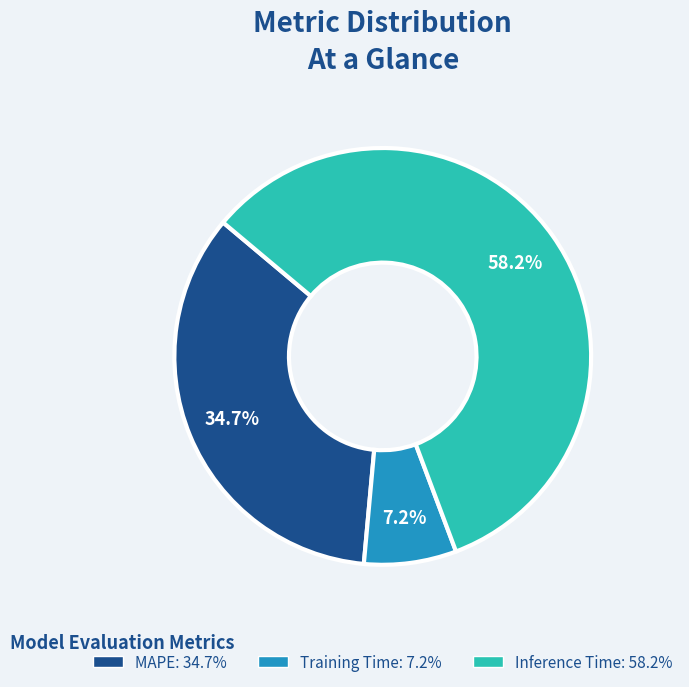

To the nearest percent, what portion does MAPE represent?

35%